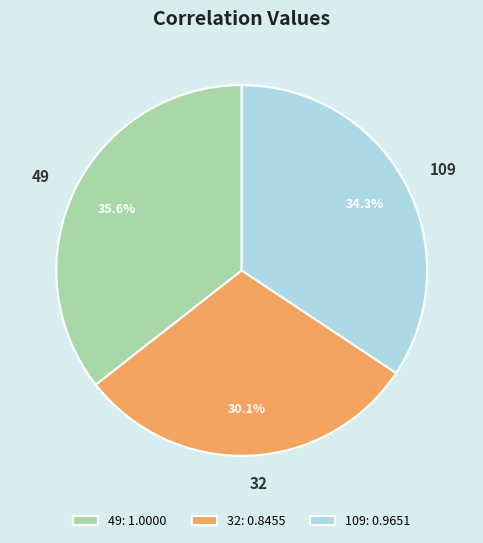

Which slice is the smallest?

32